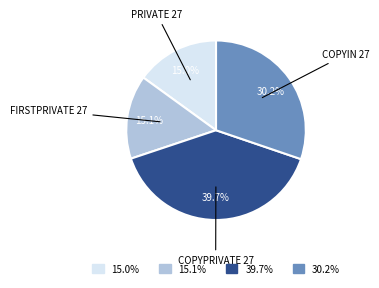

Is COPYIN 27 the majority of the pie?

No